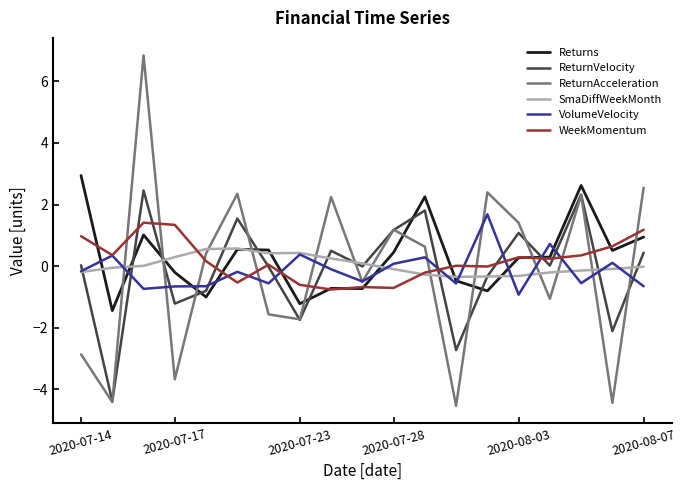

Which series has the widest spread of values?

ReturnAcceleration